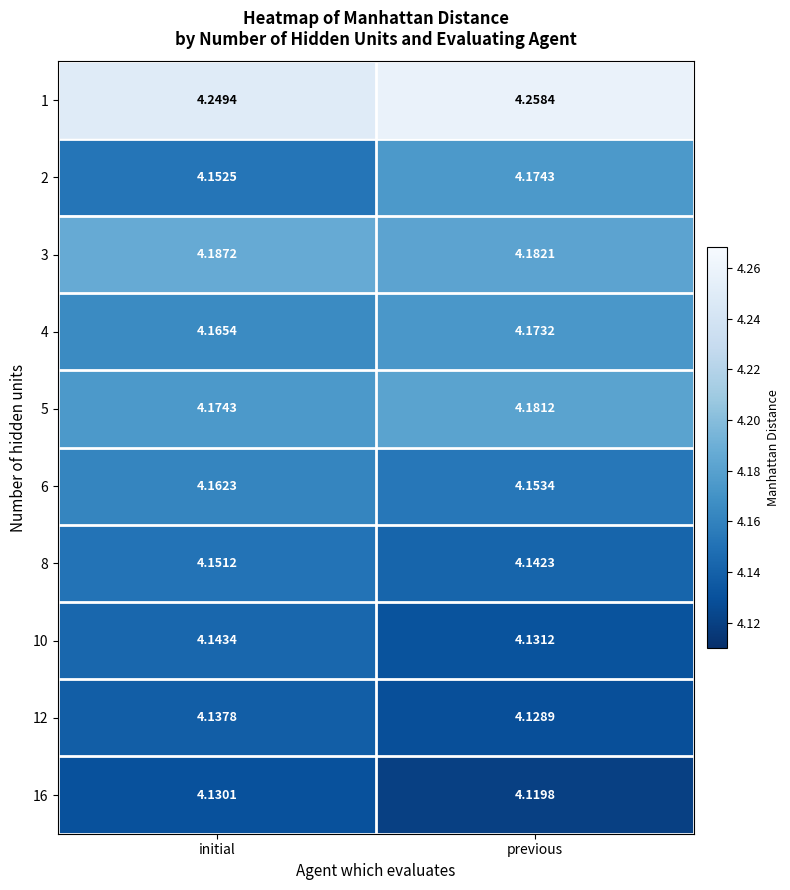

Is the value of 16 at initial greater than the value of 5 at previous?

No